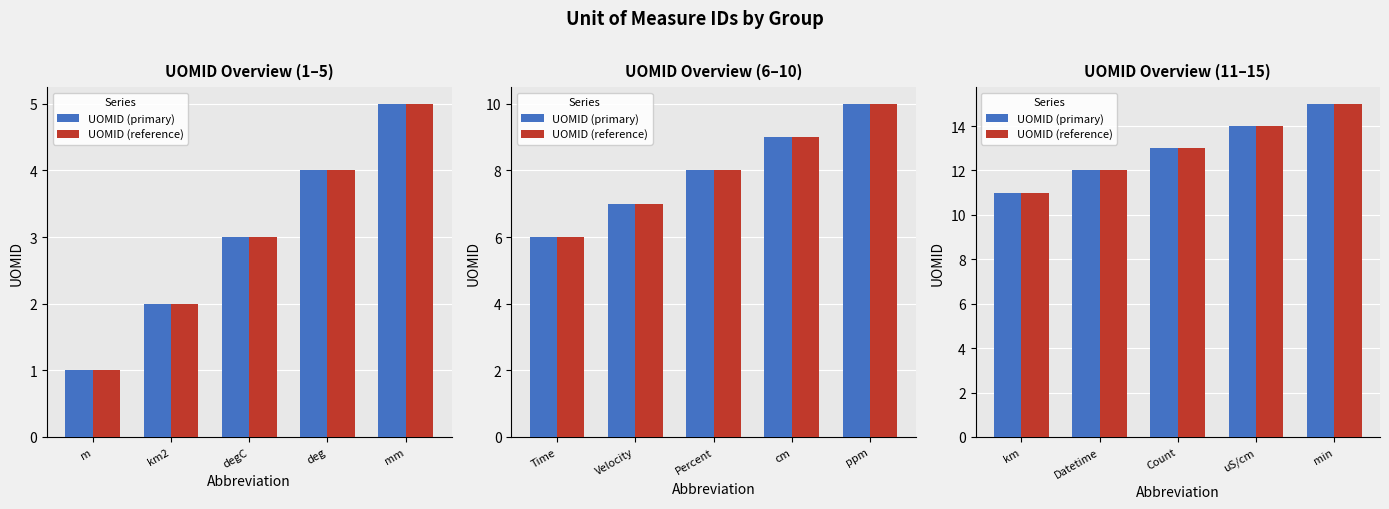

Which series has the largest total across all categories?

UOMID (primary)